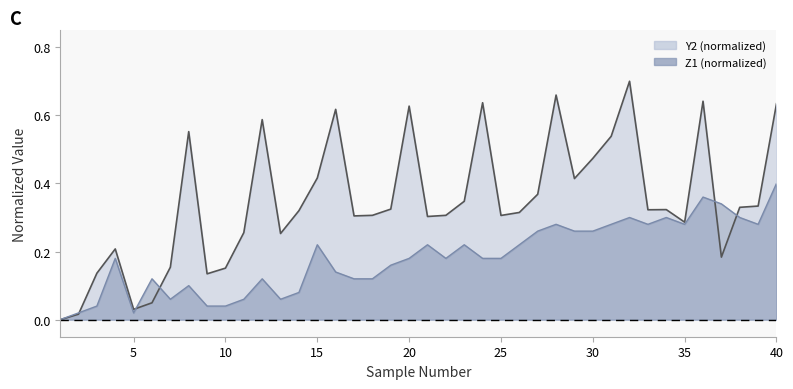

What is the sum of all Z1 line values?

7.3